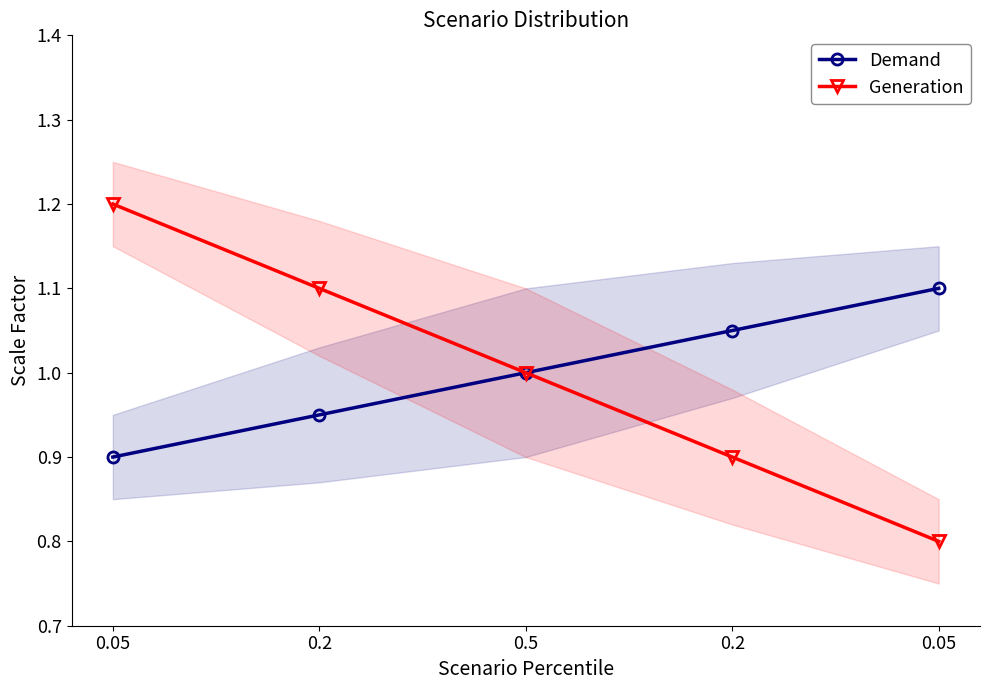

True or false: Demand and Generation cross at least once.

False